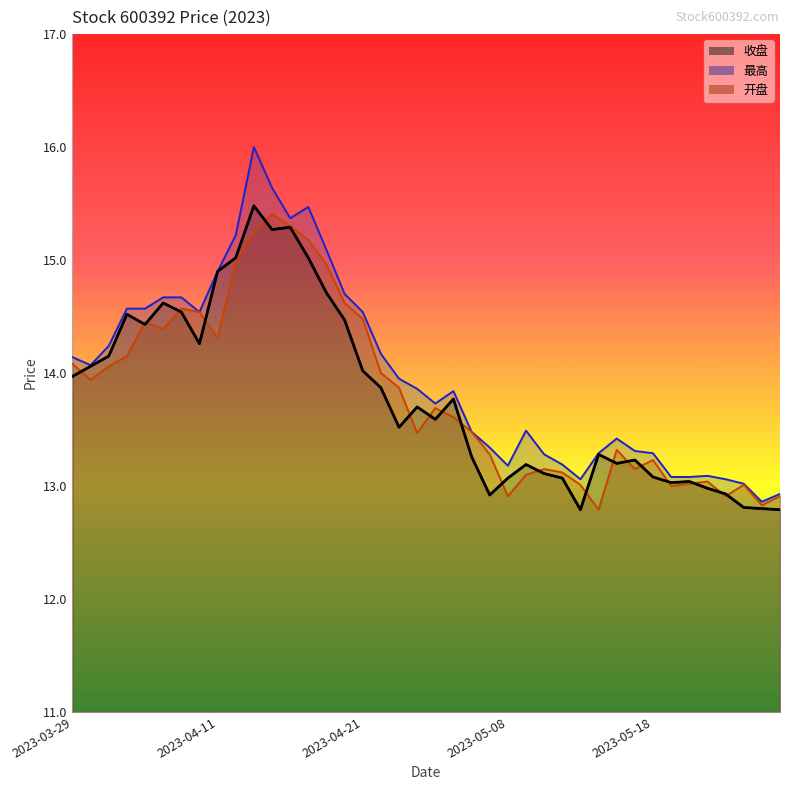

Between 2023-04-27 and 2023-05-09, which series saw the biggest shift?

开盘